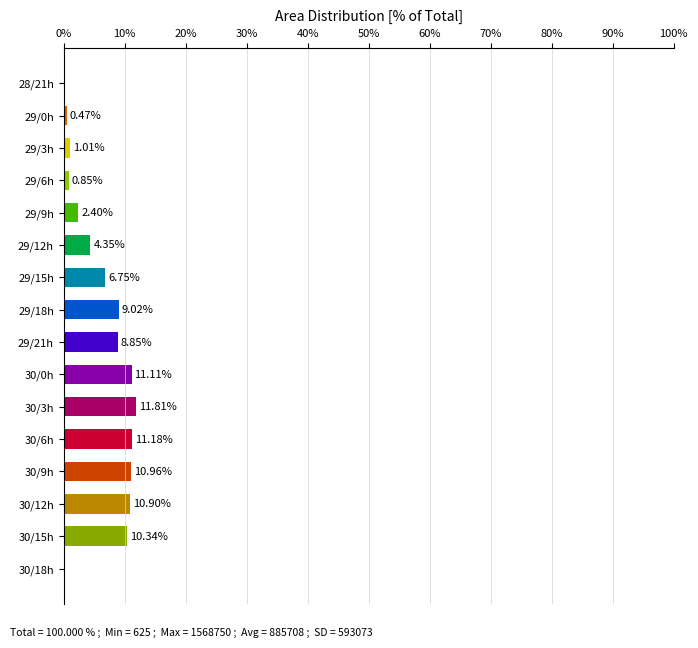

Between 30/15h and 29/18h, which is larger?

30/15h